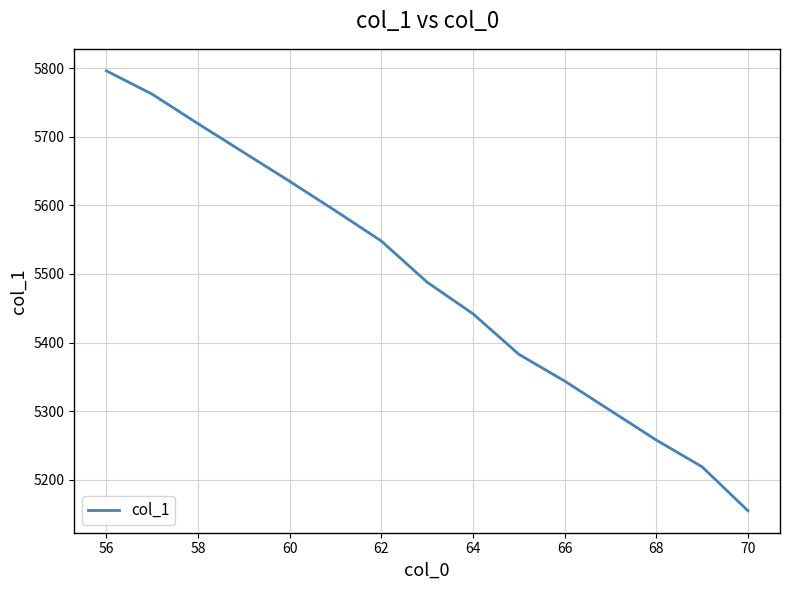

Reading left to right, list all the values displayed in this chart.

5796	5762	5719	5677	5635	5592	5548	5488	5442	5383	5344	5301	5258	5219	5155